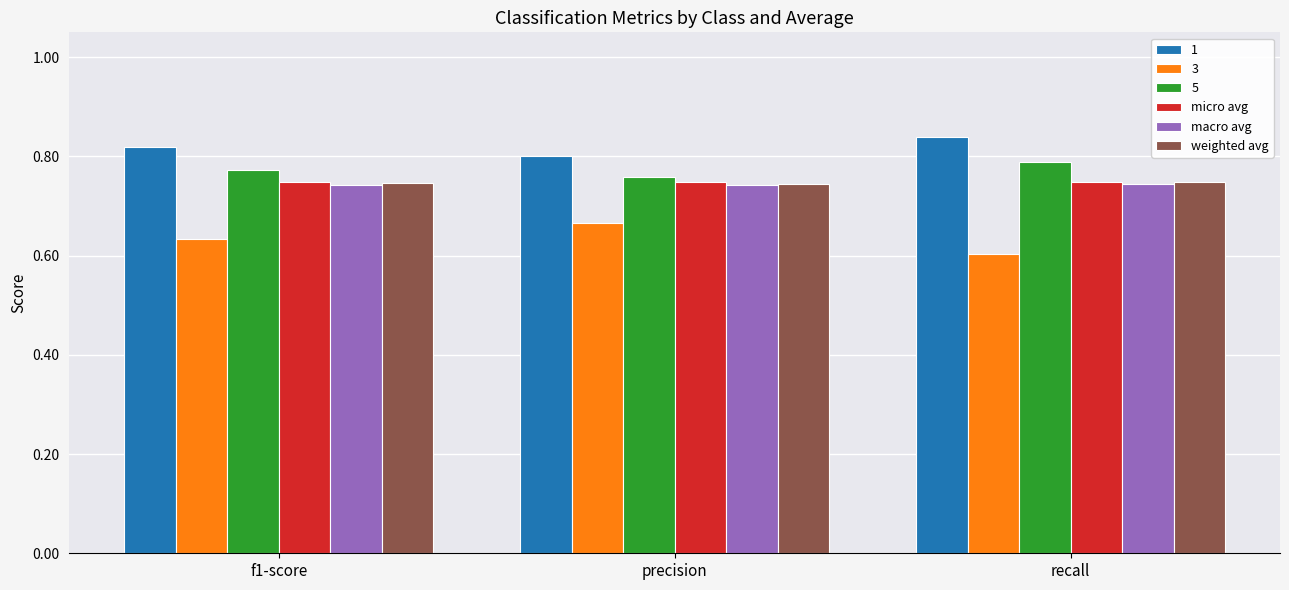

At how many categories does at least one series exceed 0?

3